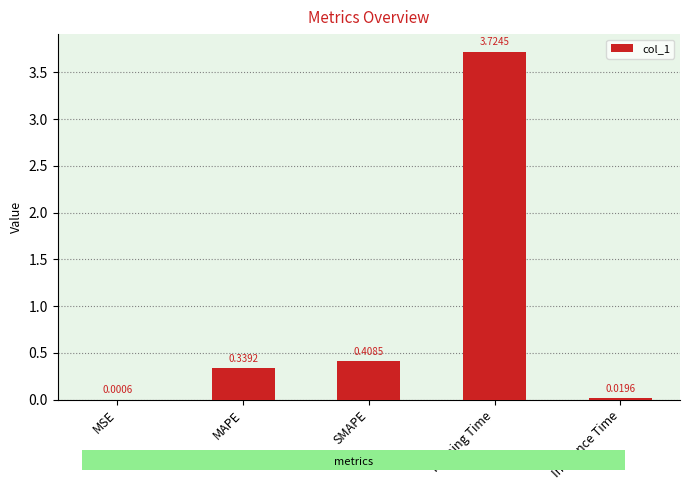

True or false: the data shows 0.6 at SMAPE.

False